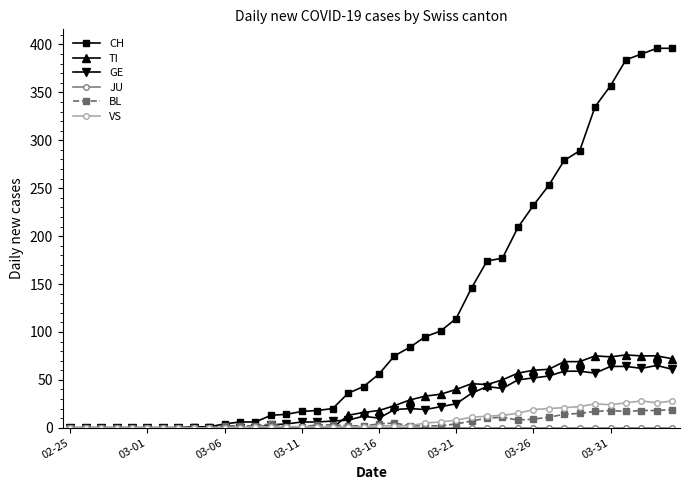

Which series has the widest spread of values?

CH